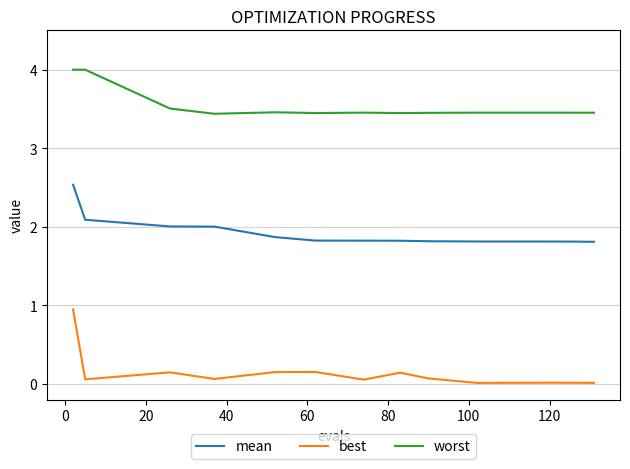

What is the greatest value displayed?

4.0